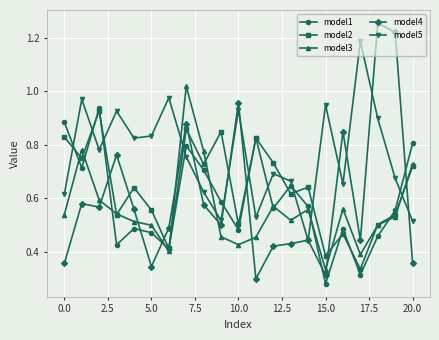

True or false: model1 has more than 2 points higher than both neighbors.

True